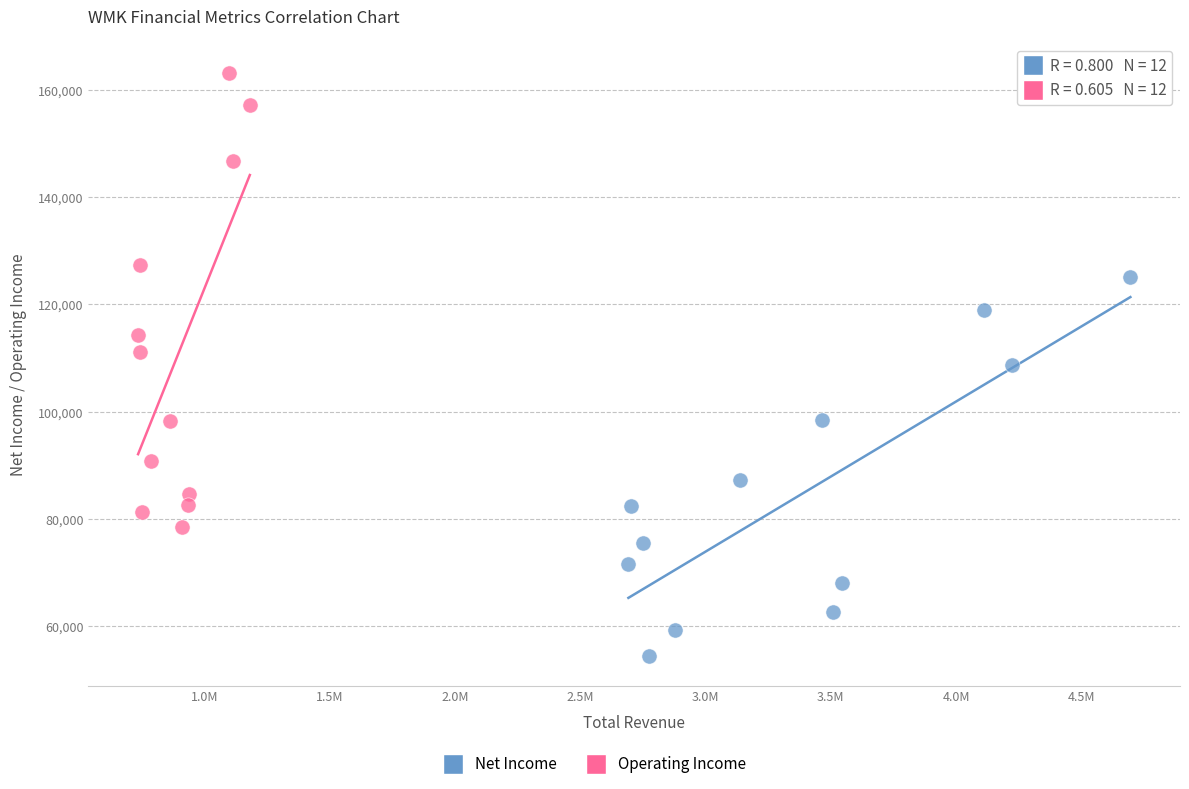

Which series contains the highest Y value?

Operating Income